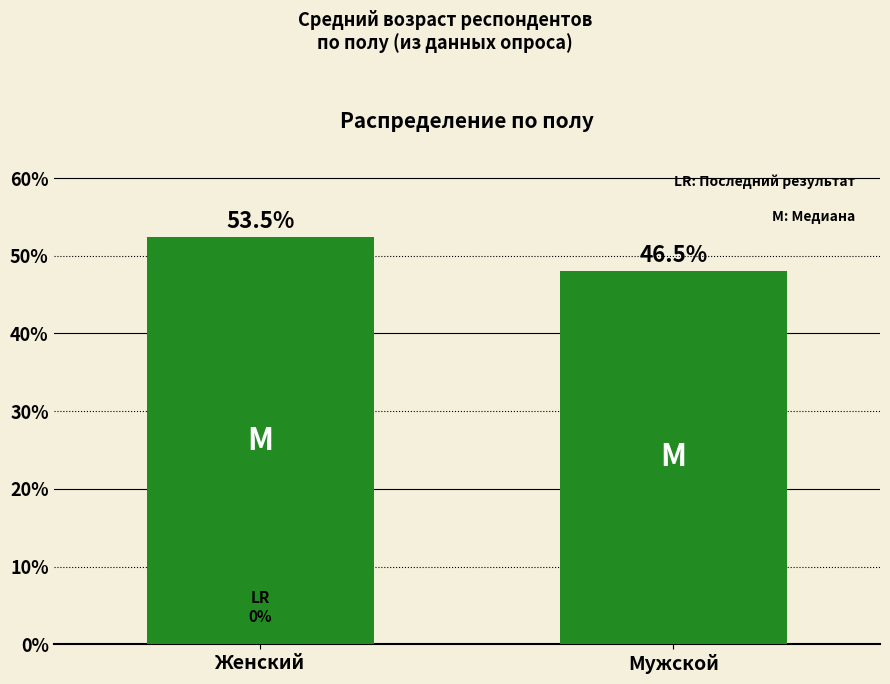

How many bars are there in total?

2